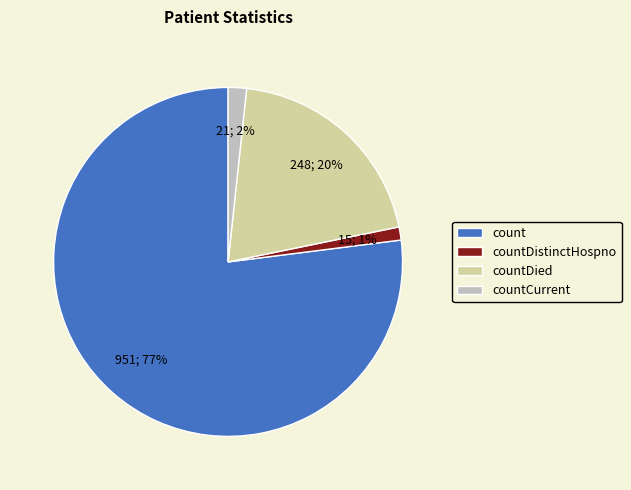

How many segments does this pie chart have?

4